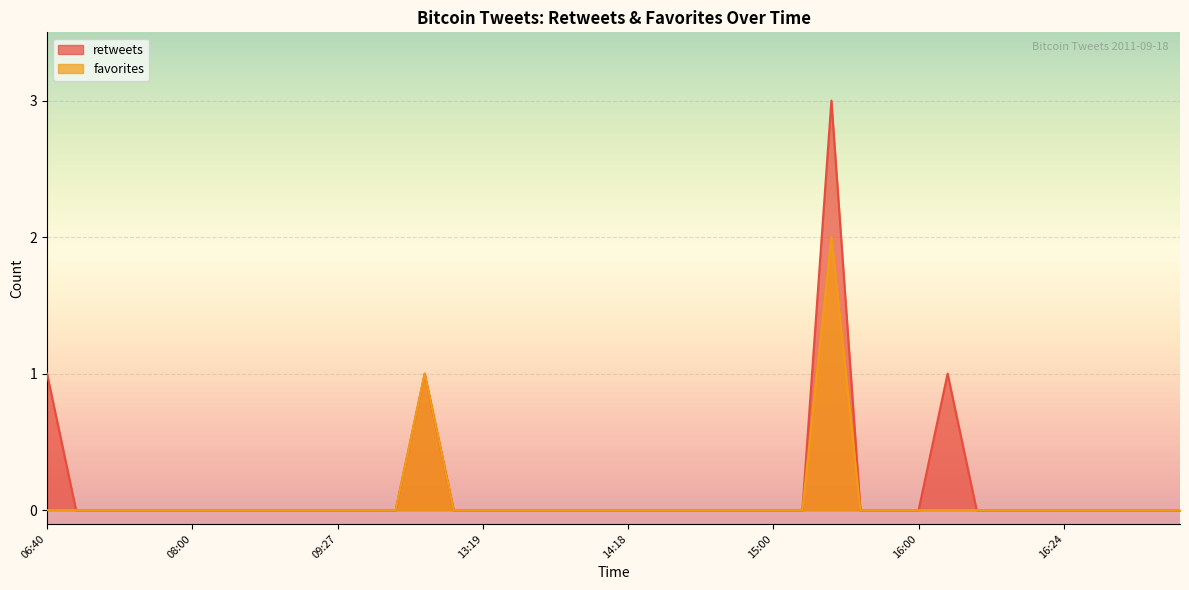

List the series in order of their peak value, highest first.

retweets, favorites